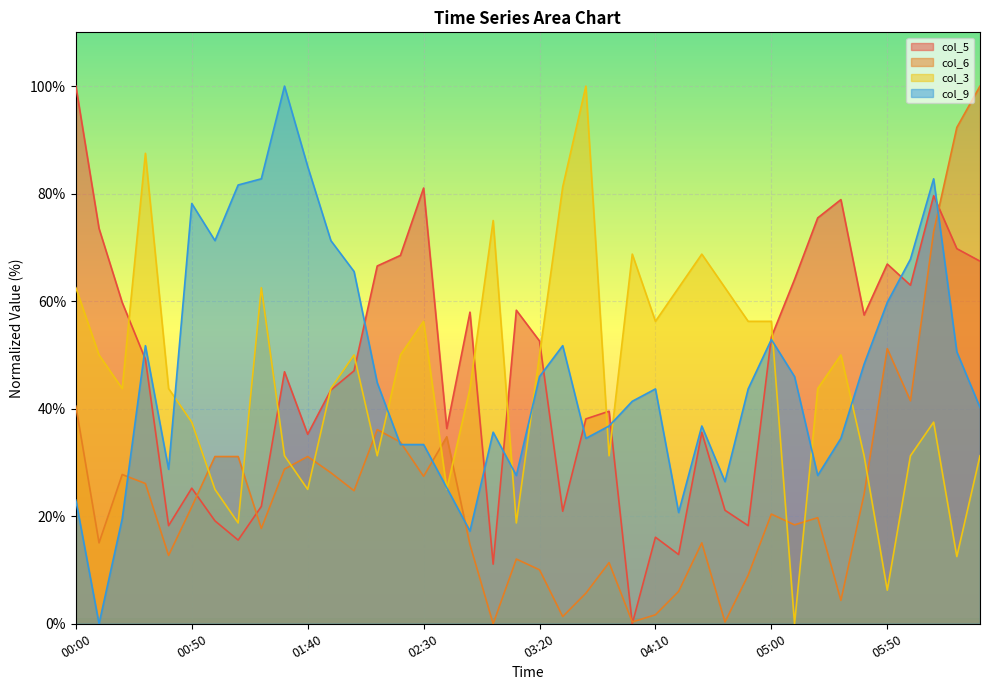

What value does the col_6 series have at 8.2?

28.8